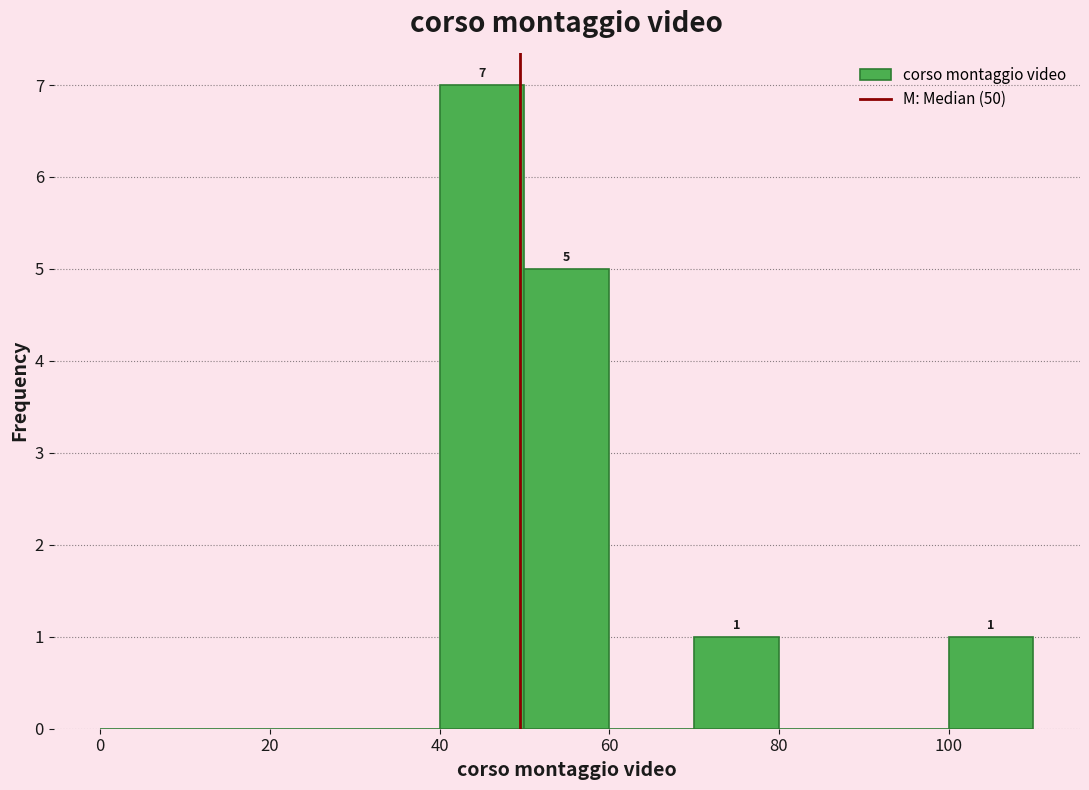

Which range on the x-axis has the tallest bar?

40 to 50